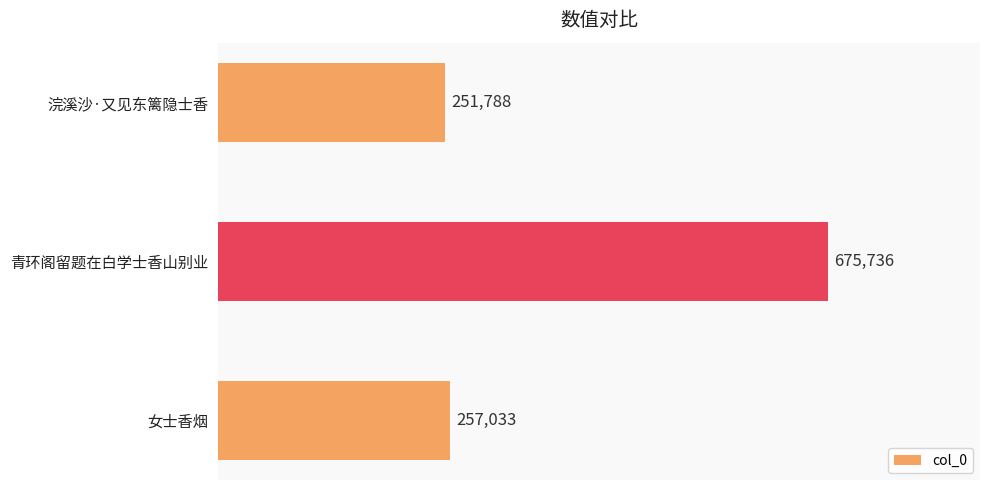

Rank the categories by value from lowest to highest.

浣溪沙·又见东篱隐士香, 女士香烟, 青环阁留题在白学士香山别业